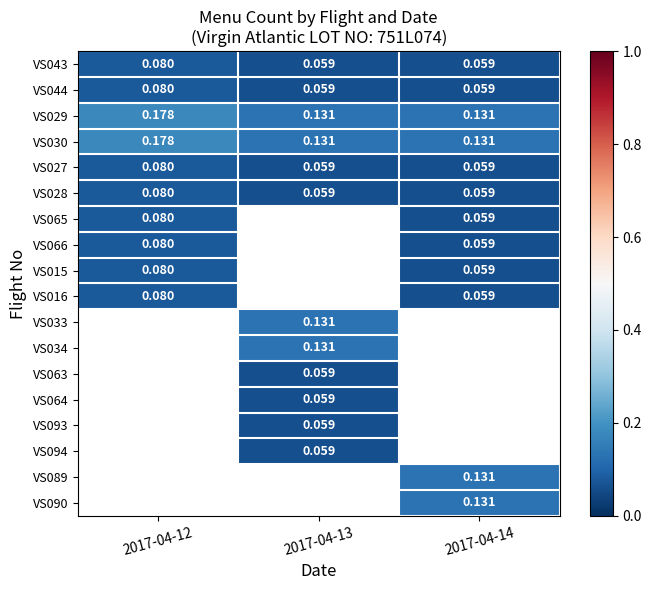

What is the average value of the VS043 series?

0.1